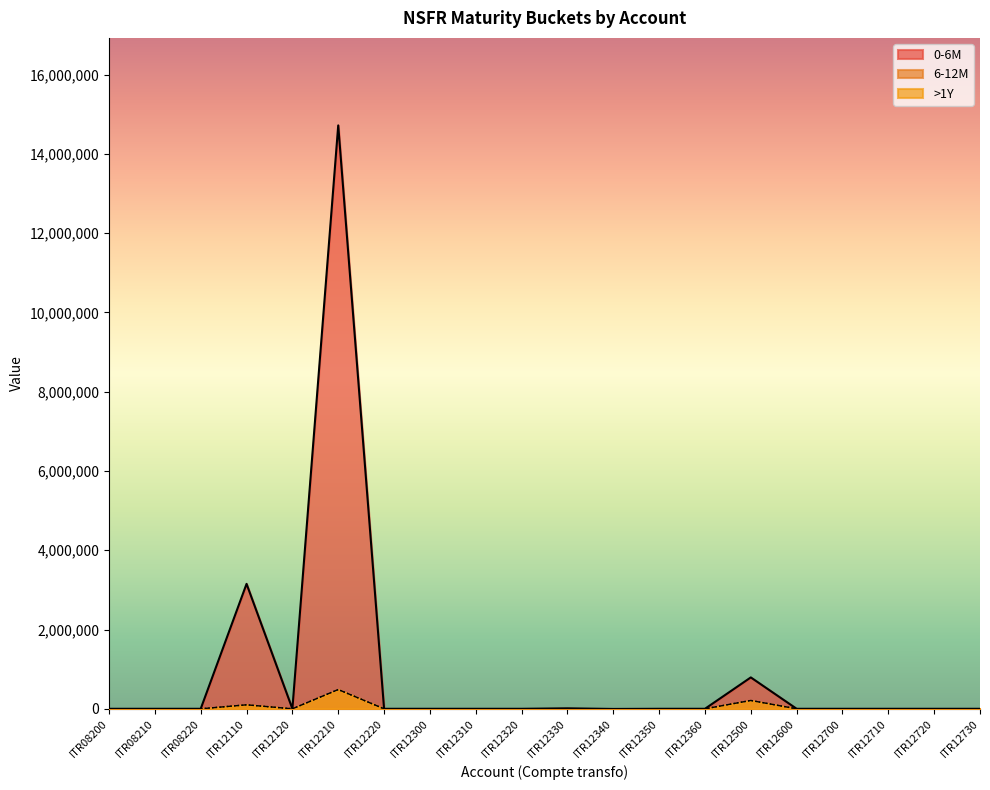

What is the smallest value displayed?

-3820